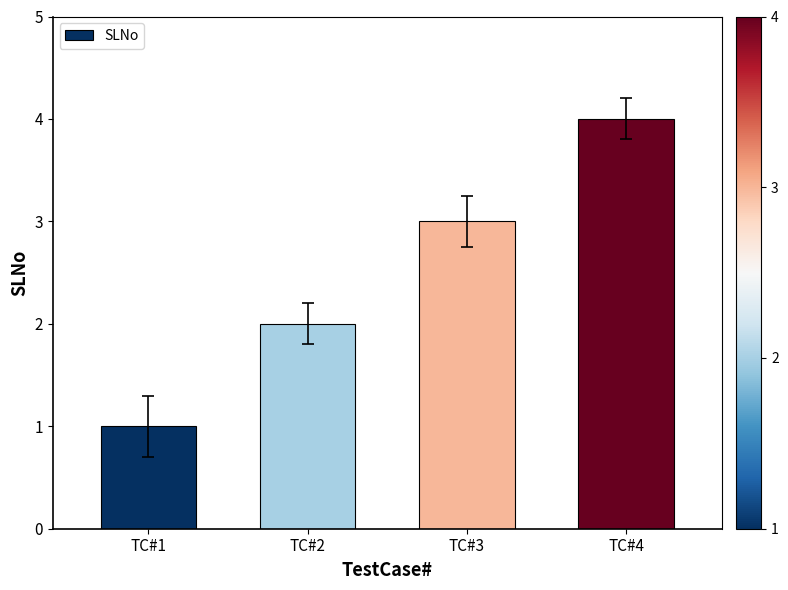

What is the value of the 1st bar from the left?

1